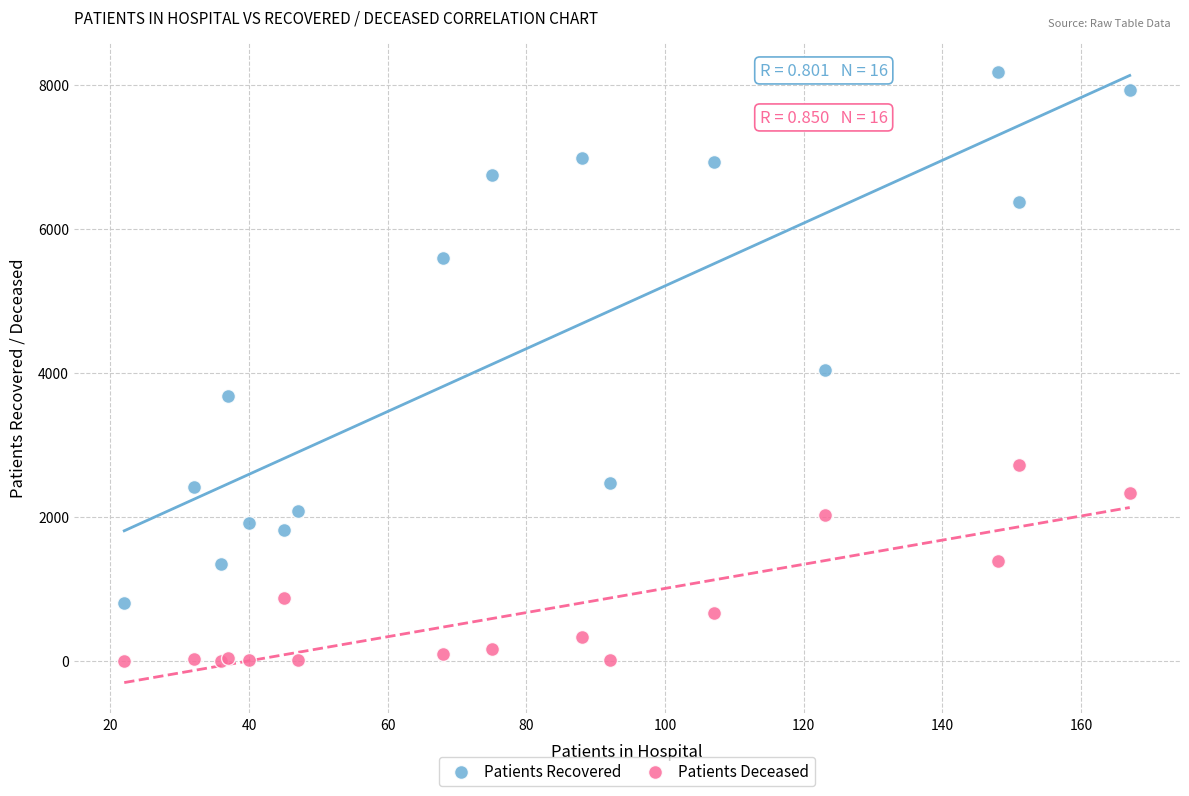

What are all the series names shown in the legend?

Patients Recovered, Patients Deceased